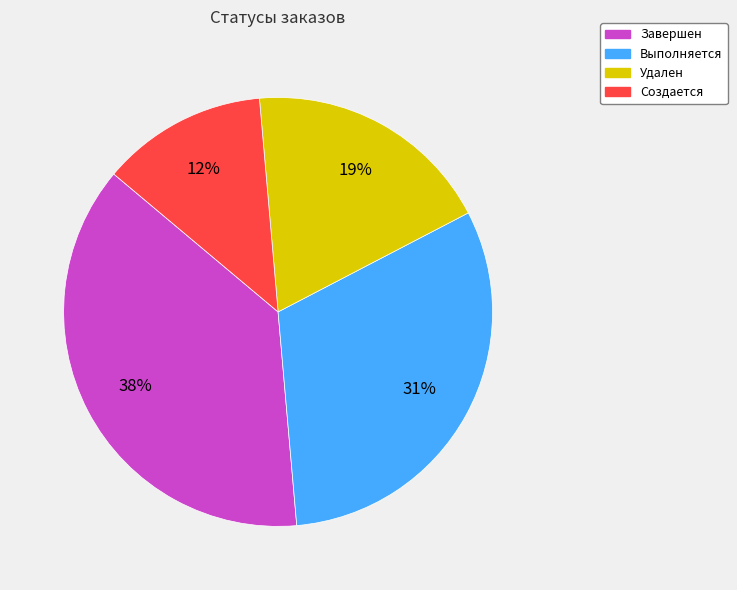

To the nearest percent, what is the difference between the Удален and Завершен slice percentages?

19%